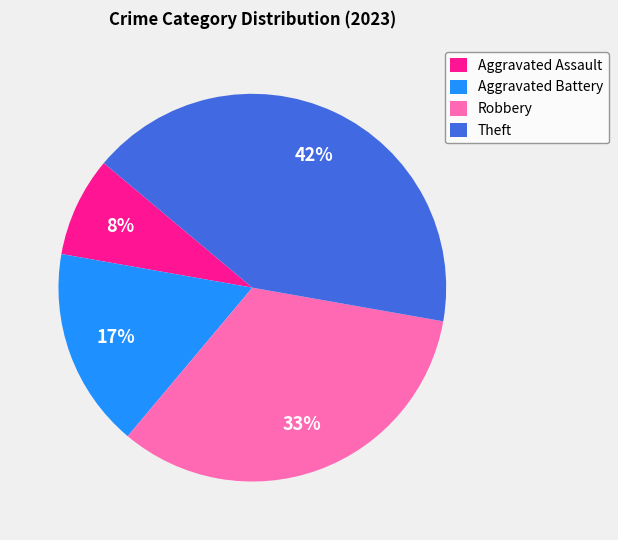

To the nearest percent, what percentage of the pie is Theft?

42%